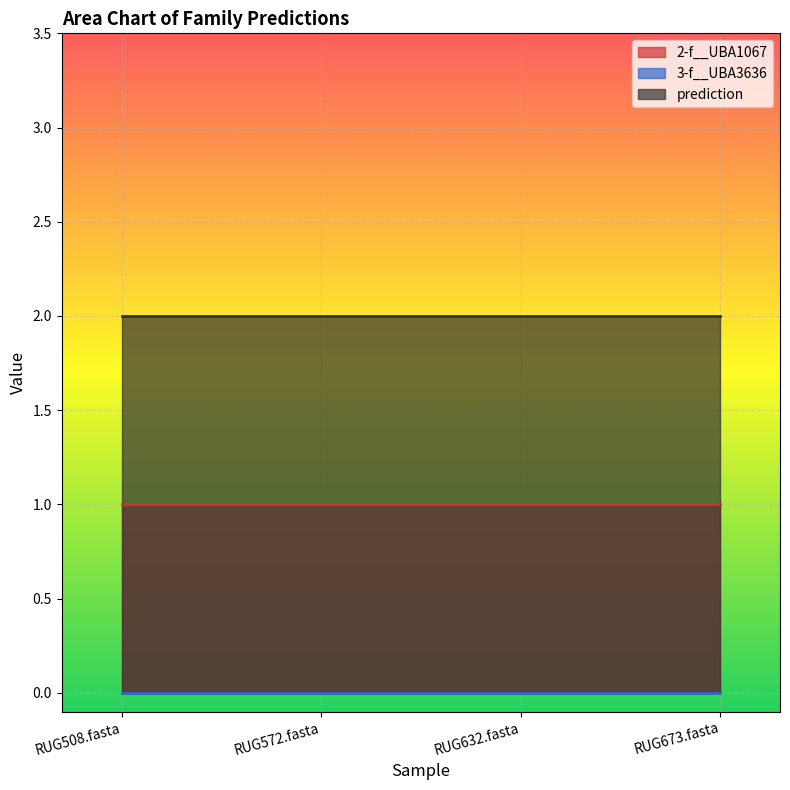

Count the number of categories in the chart.

4